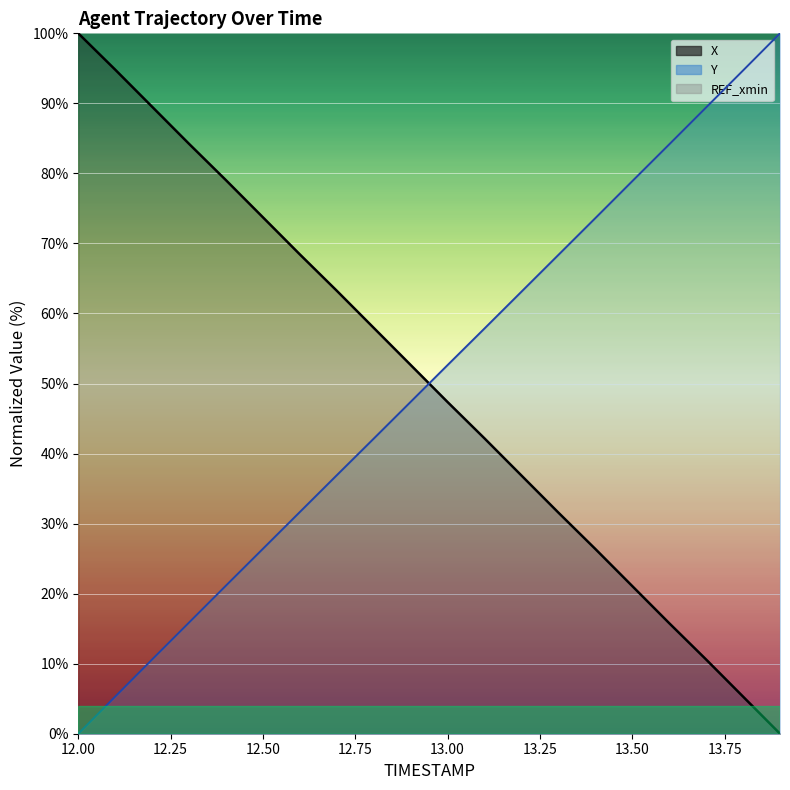

Rank the series by their maximum value, from highest to lowest.

X, Y